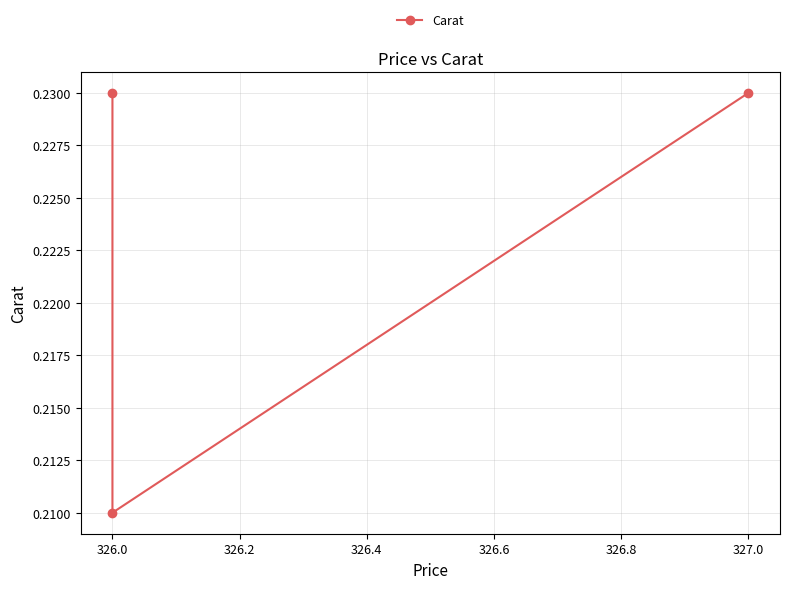

What is the smallest value displayed?

0.2